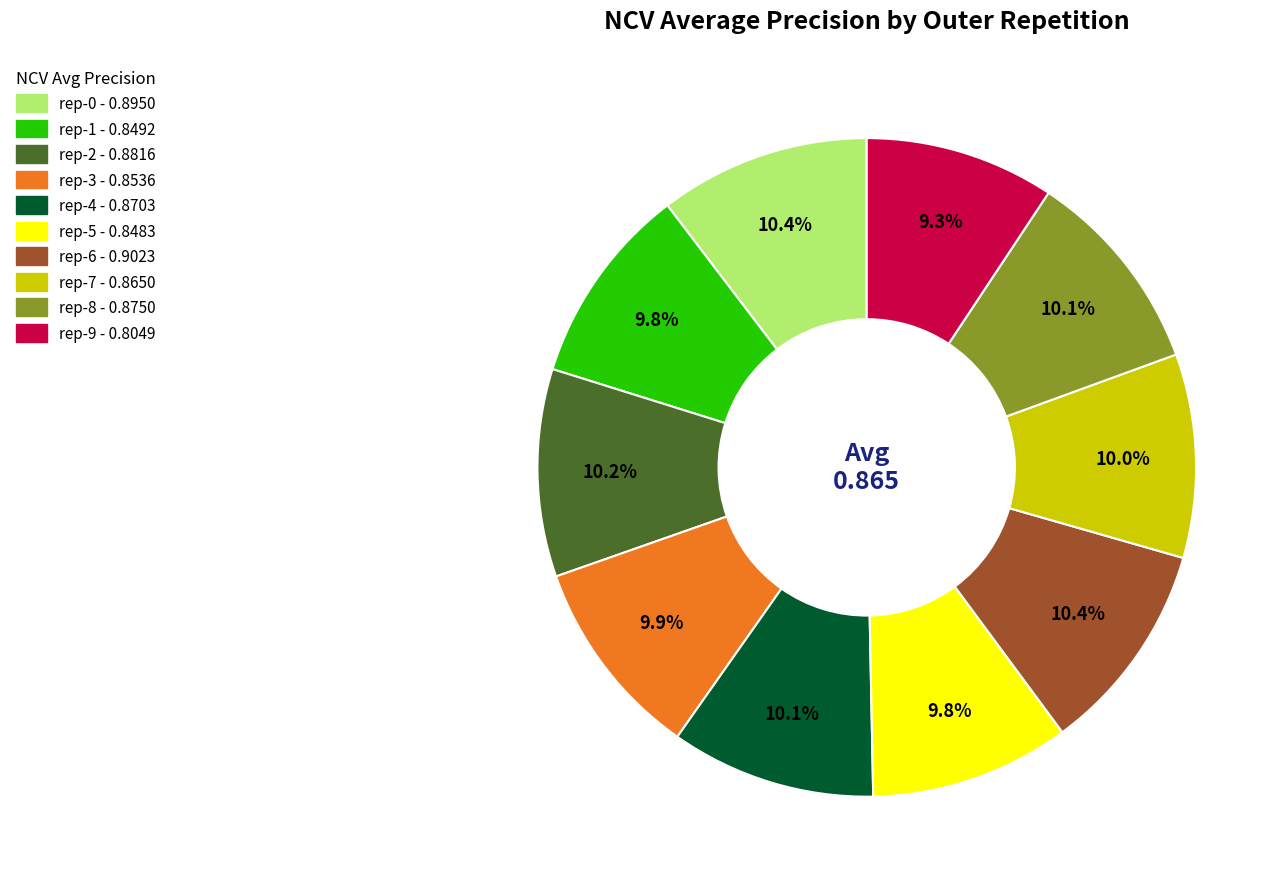

Is there any slice that represents more than half of the pie?

No